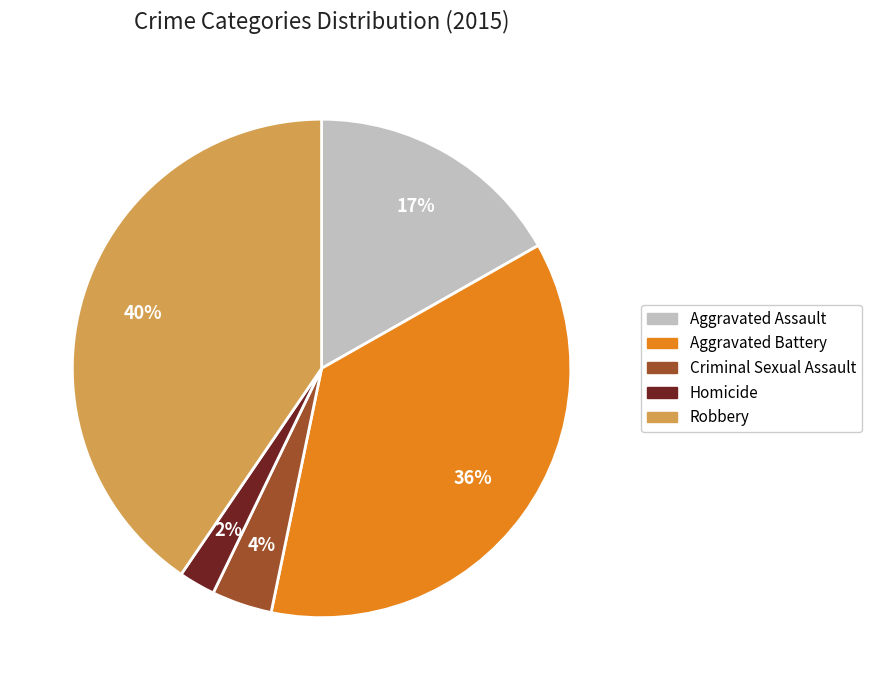

To the nearest percent, what percentage of the pie is Robbery?

40%